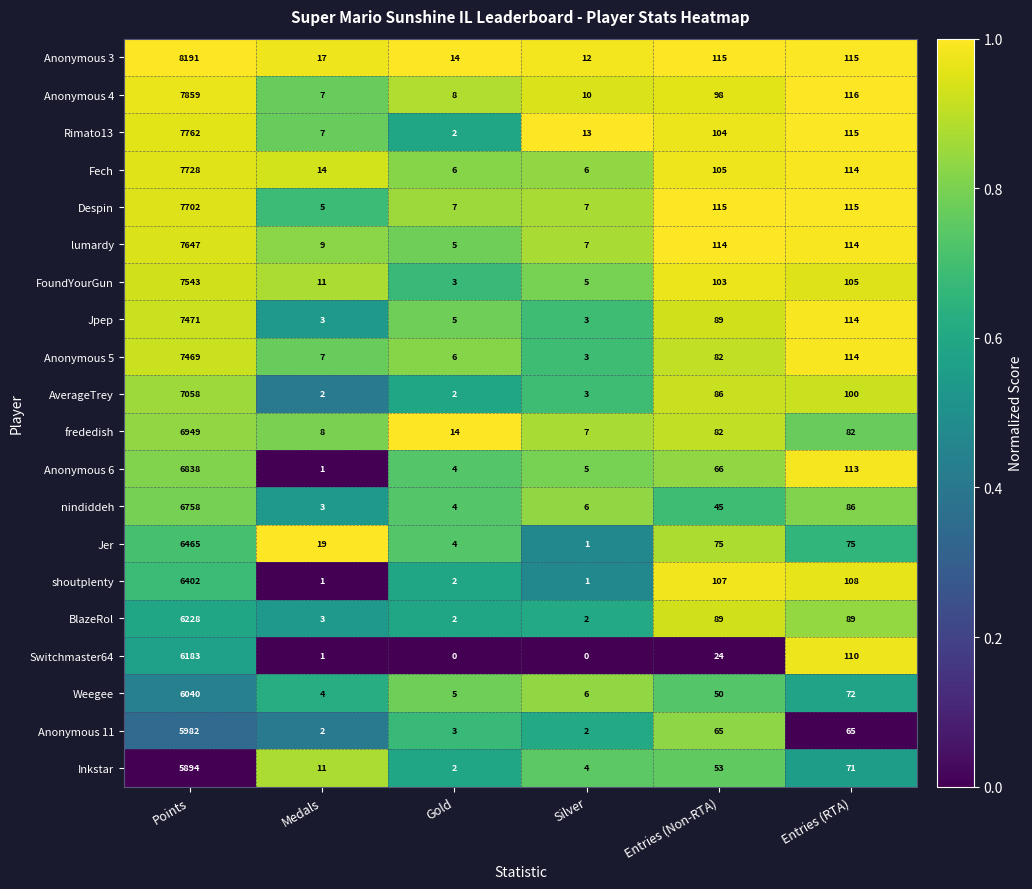

What is the difference between the second highest and minimum values in the Fech series?

108